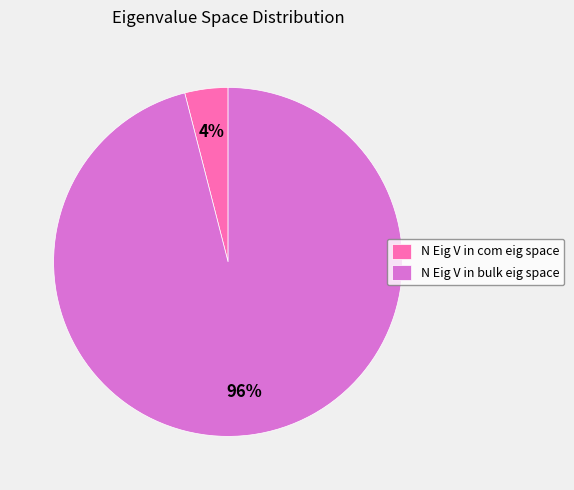

Which slice is the largest?

N Eig V in bulk eig space